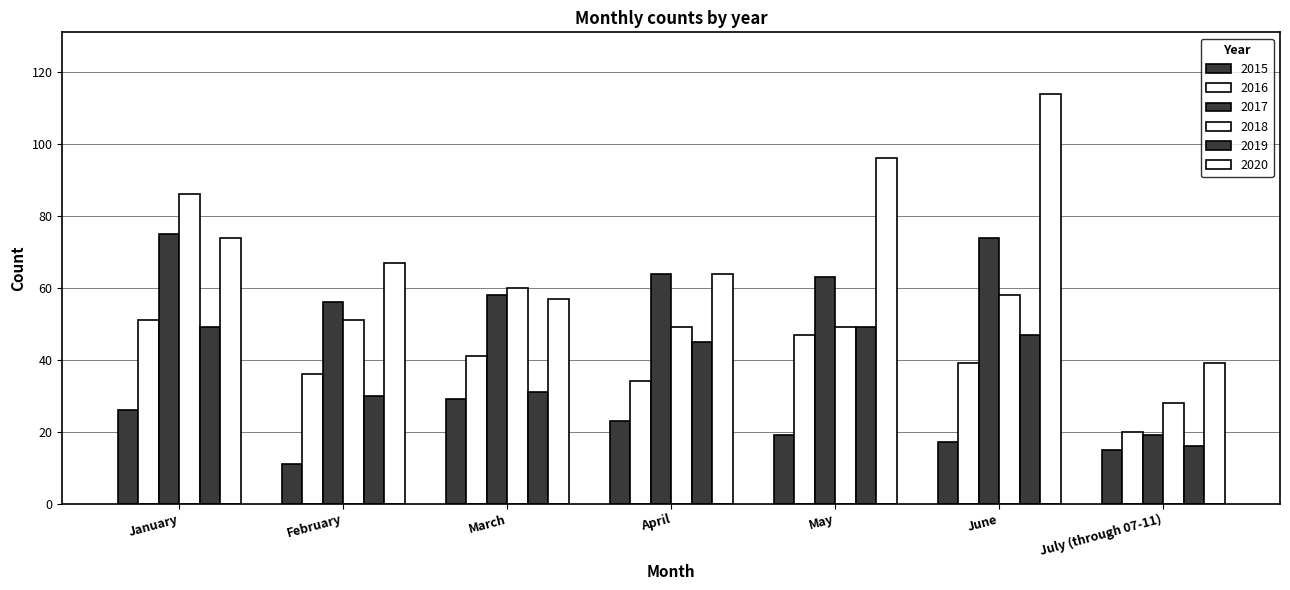

What is the value of the 2019 bar at the 6th from the left?

47